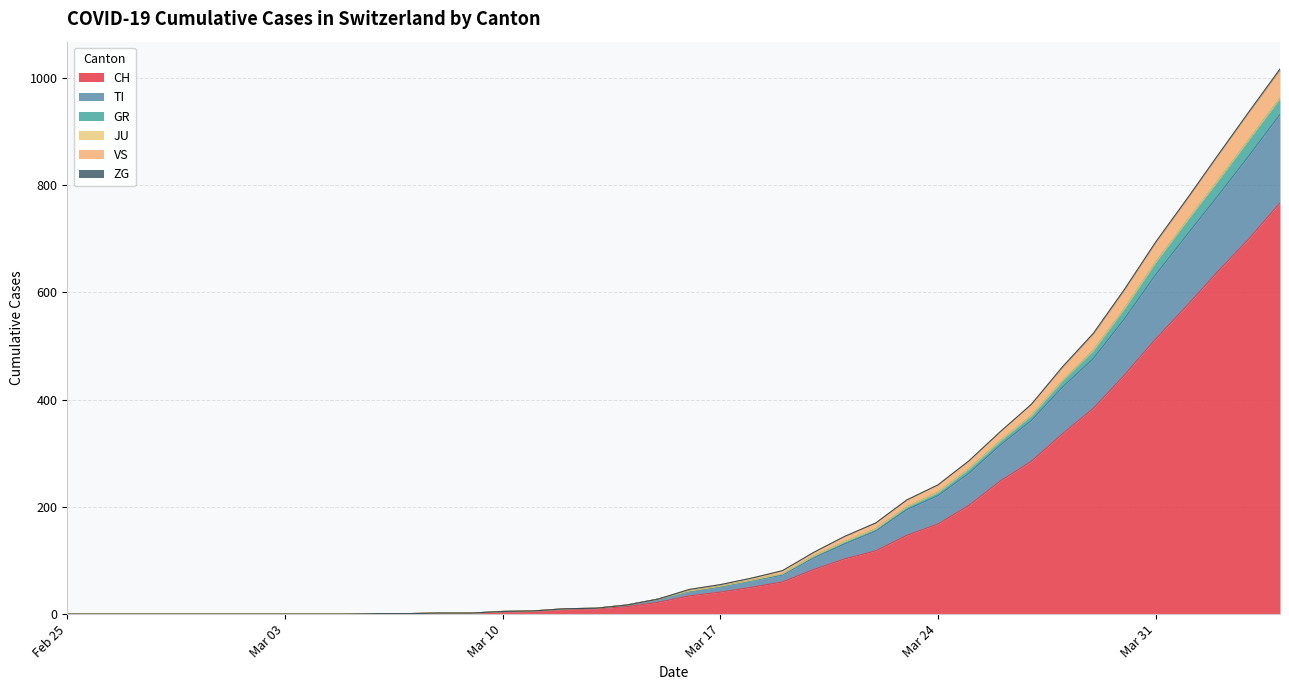

What is the difference between the maximum and minimum values in the CH series?

767